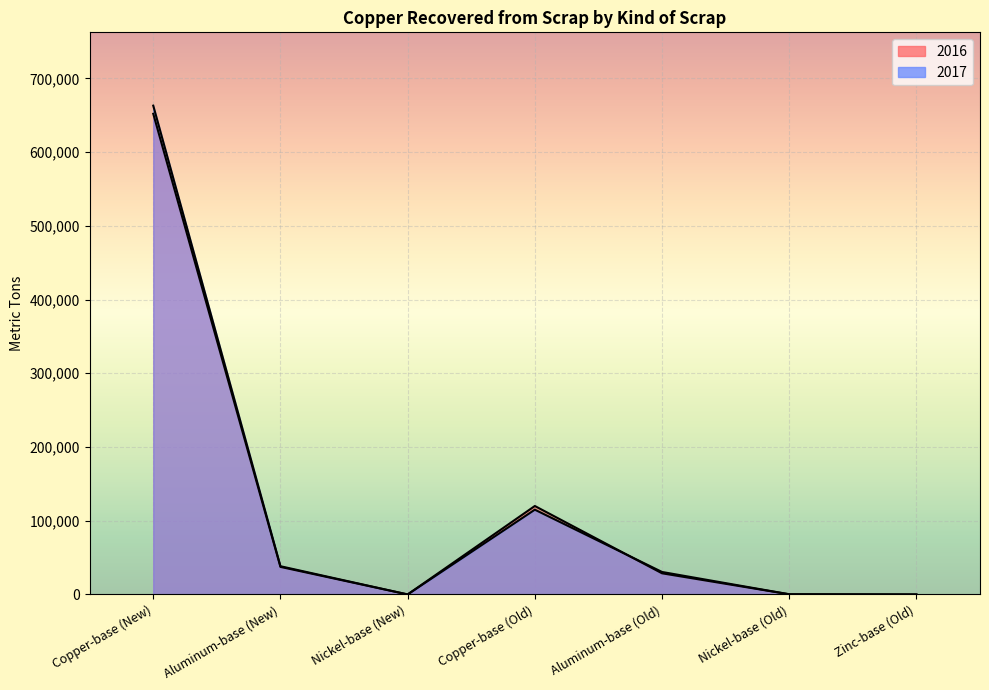

Count the number of categories in the chart.

7